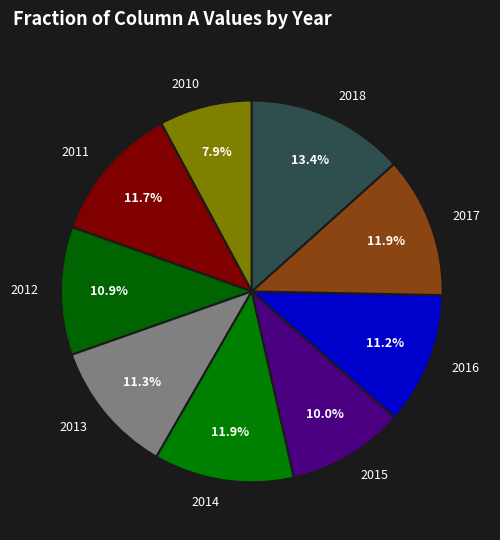

To the nearest percent, what percentage of the pie is 2010?

8%